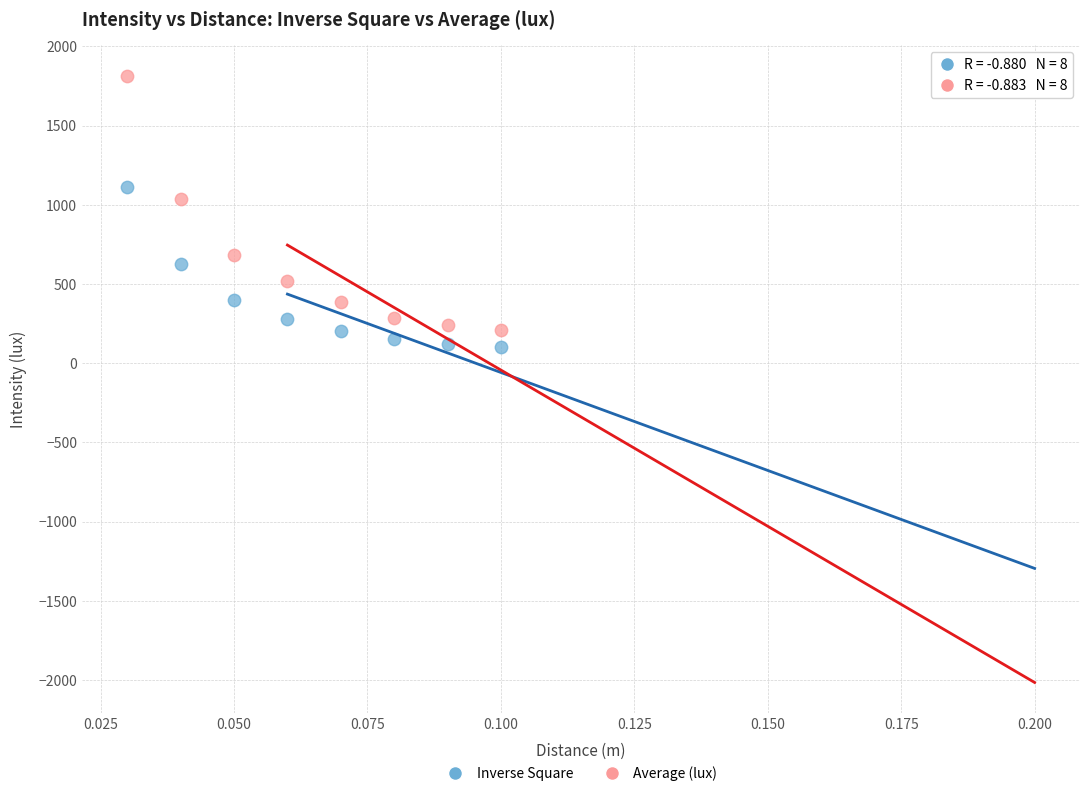

Which series has the largest Y range (max minus min)?

Average (lux)